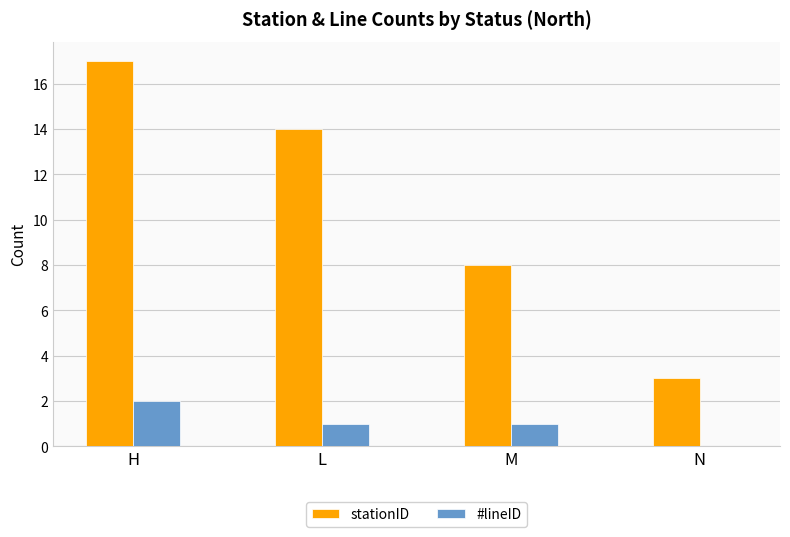

What is the total value across all series at M?

9